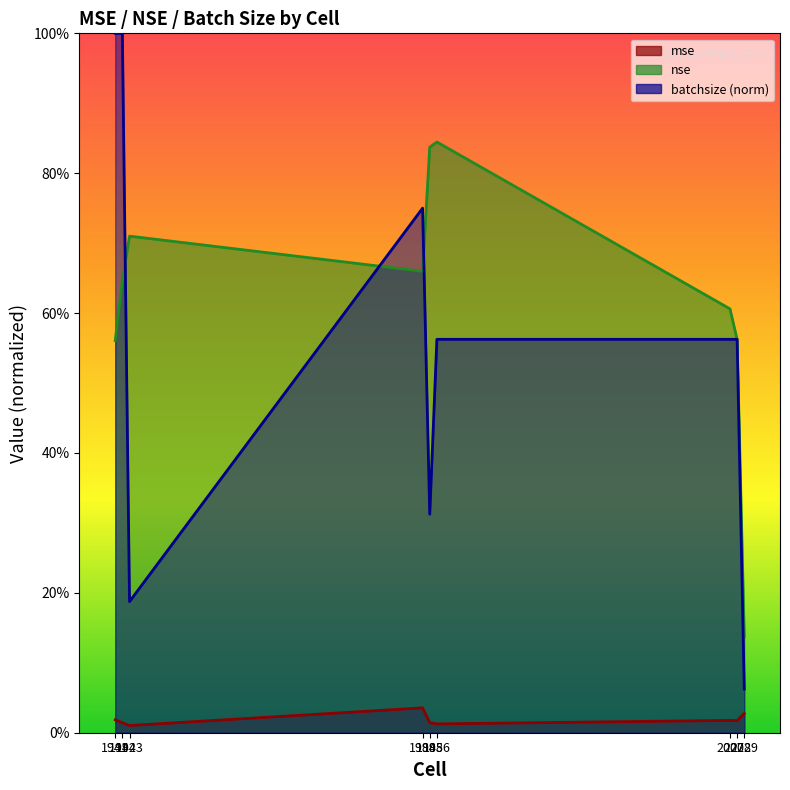

True or false: batchsize and mse cross at least once.

False